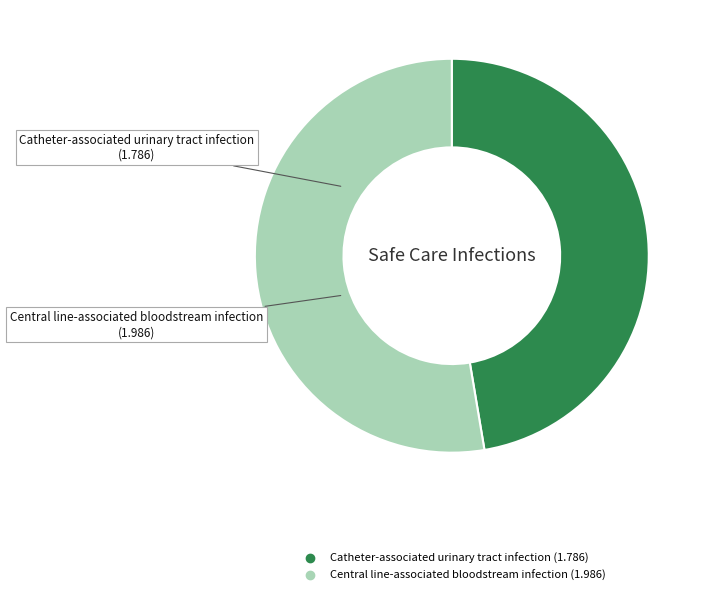

Which slice is the smallest?

Catheter-associated urinary tract infection